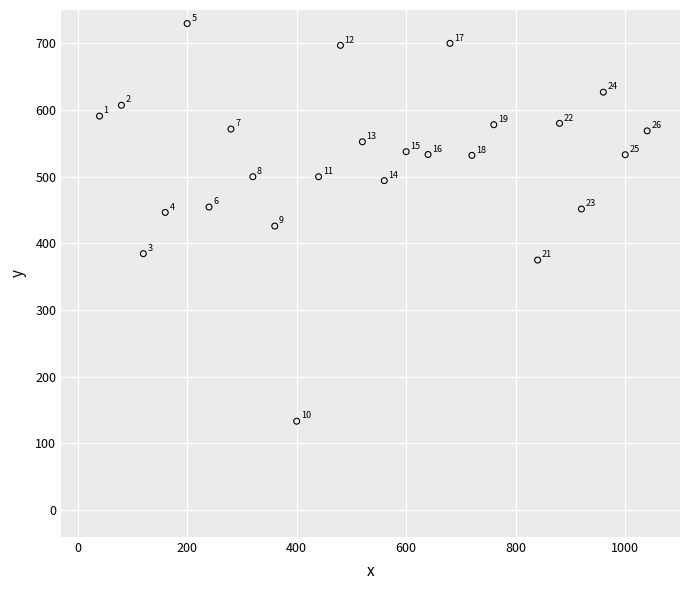

What Y value in the scatter plot is closest to 431?

426.0